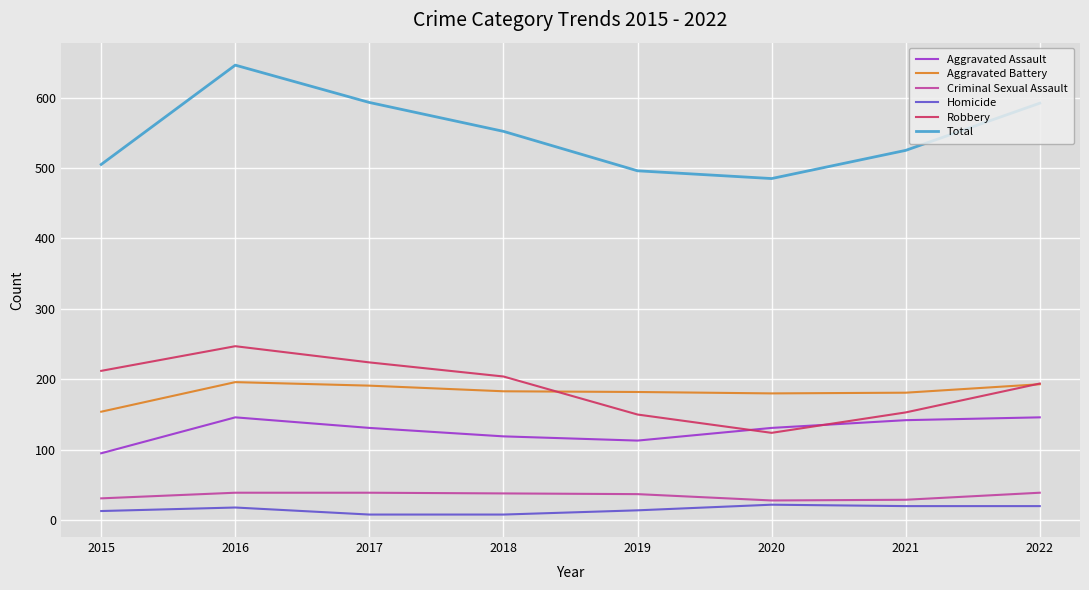

What are all the series names shown in the legend?

Aggravated Assault, Aggravated Battery, Criminal Sexual Assault, Homicide, Robbery, Total